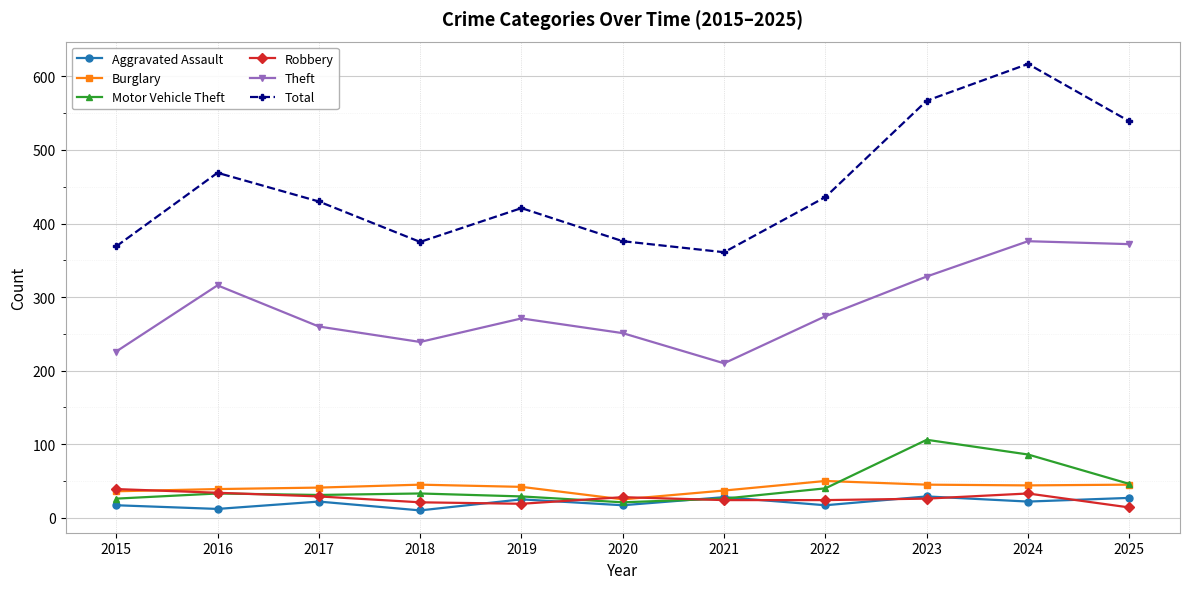

What is the minimum value shown in the chart?

10